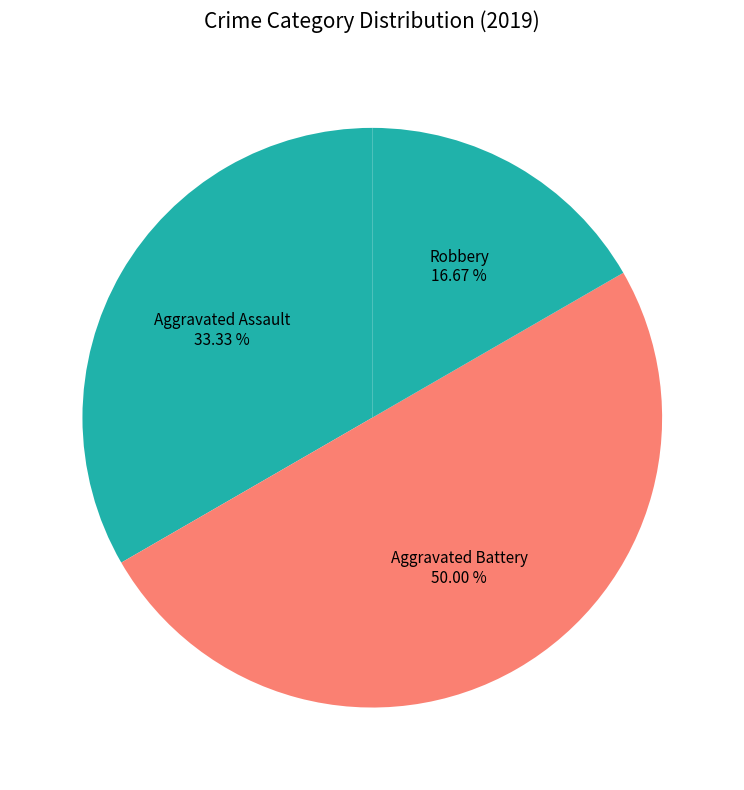

What is the smallest slice in the pie chart?

Robbery